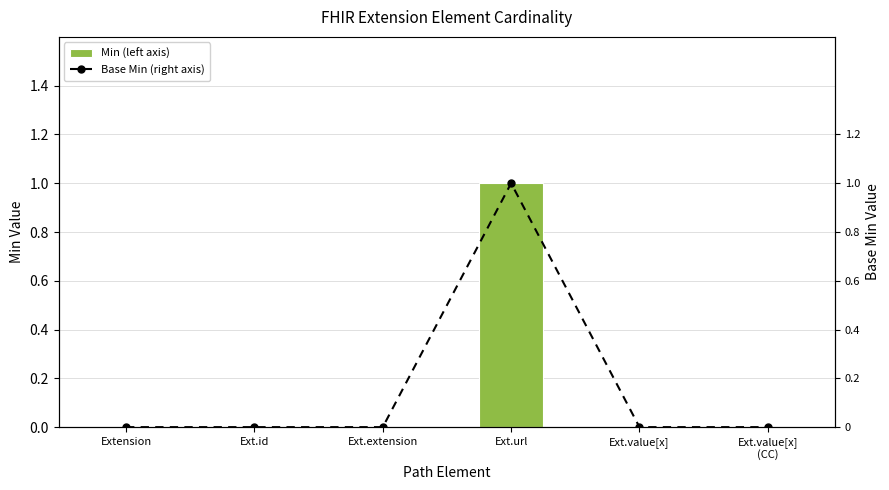

Reading left to right, transcribe all the data shown in this chart.

Min: Extension=0	Ext.id=0	Ext.extension=0	Ext.url=1	Ext.value[x]=0	Ext.value[x]
(CC)=0
Base Min: Extension=0	Ext.id=0	Ext.extension=0	Ext.url=1	Ext.value[x]=0	Ext.value[x]
(CC)=0